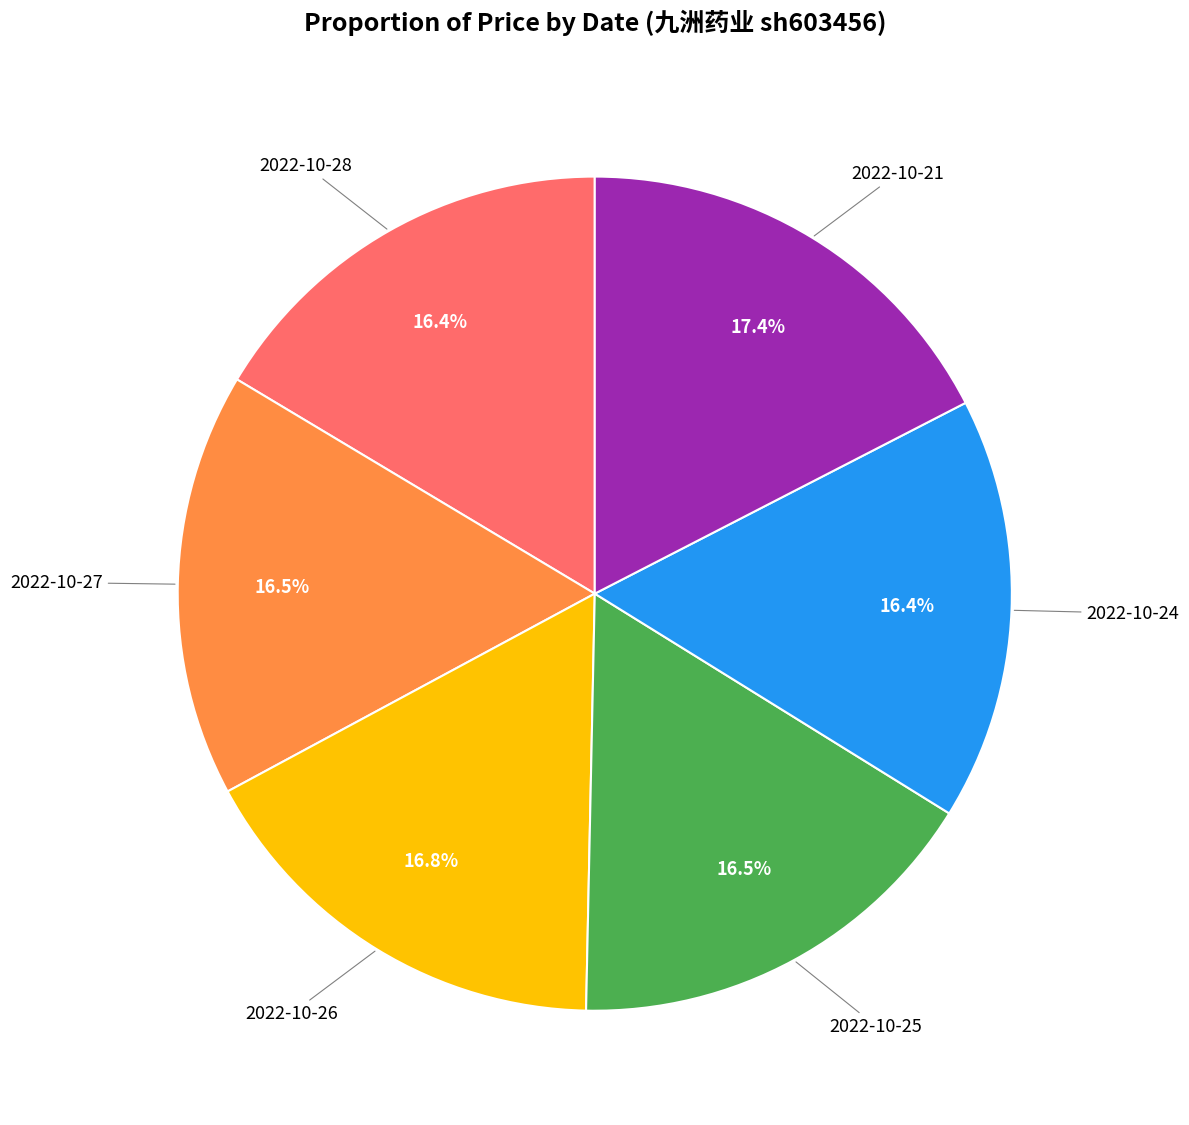

Is there a majority slice in this chart?

No